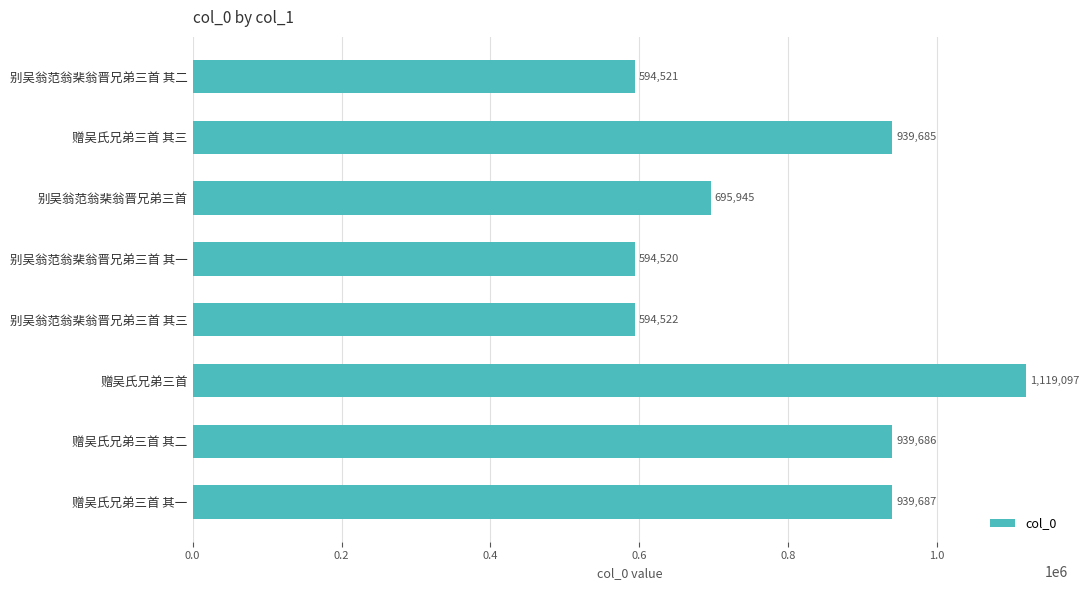

Rank the categories by value from highest to lowest.

赠吴氏兄弟三首, 赠吴氏兄弟三首 其一, 赠吴氏兄弟三首 其二, 赠吴氏兄弟三首 其三, 别吴翁范翁棐翁晋兄弟三首, 别吴翁范翁棐翁晋兄弟三首 其三, 别吴翁范翁棐翁晋兄弟三首 其二, 别吴翁范翁棐翁晋兄弟三首 其一